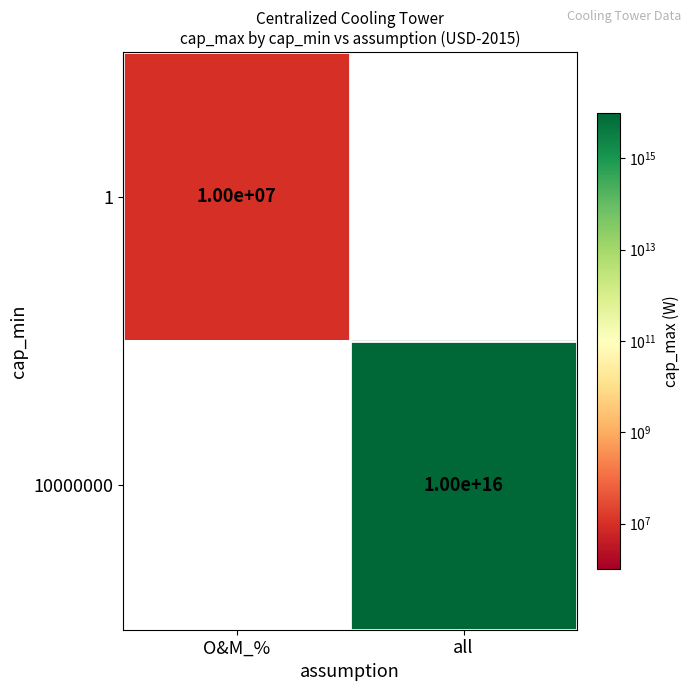

True or false: 1 has a value of 10000000 at O&M_%.

True